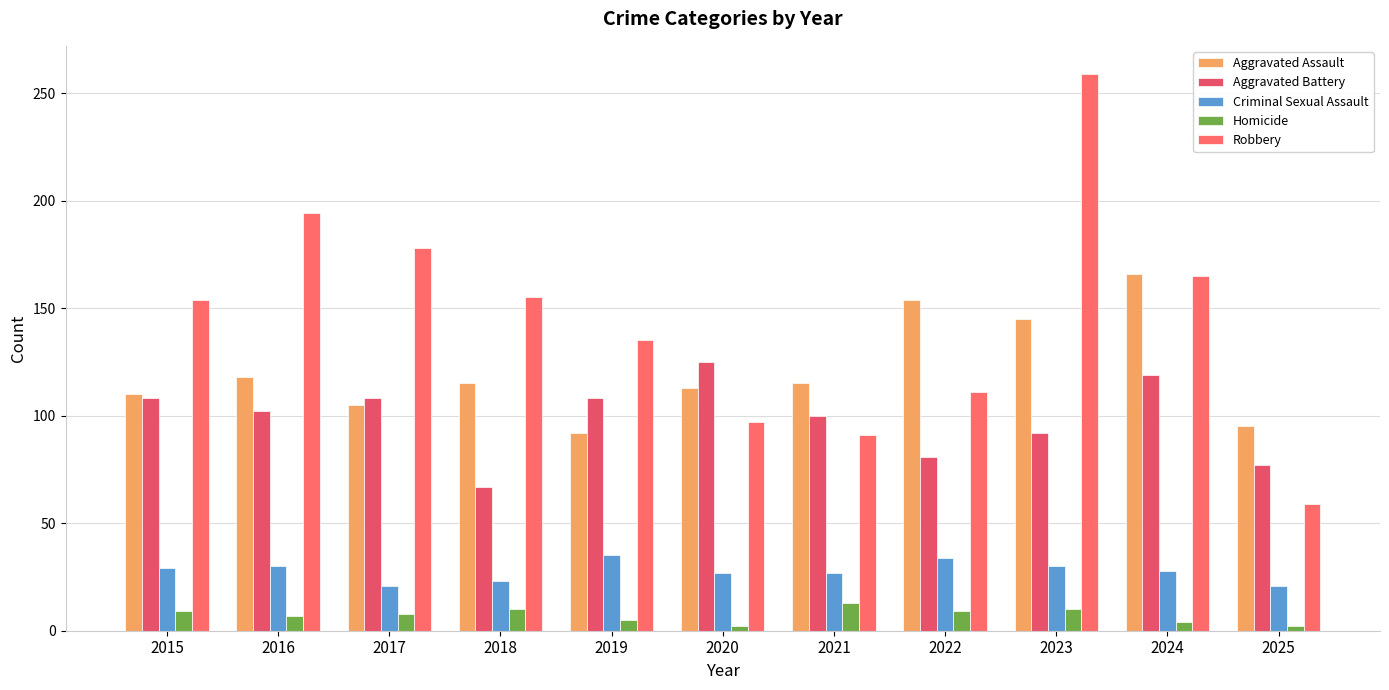

Which series changed the most between 2021 and 2024?

Robbery